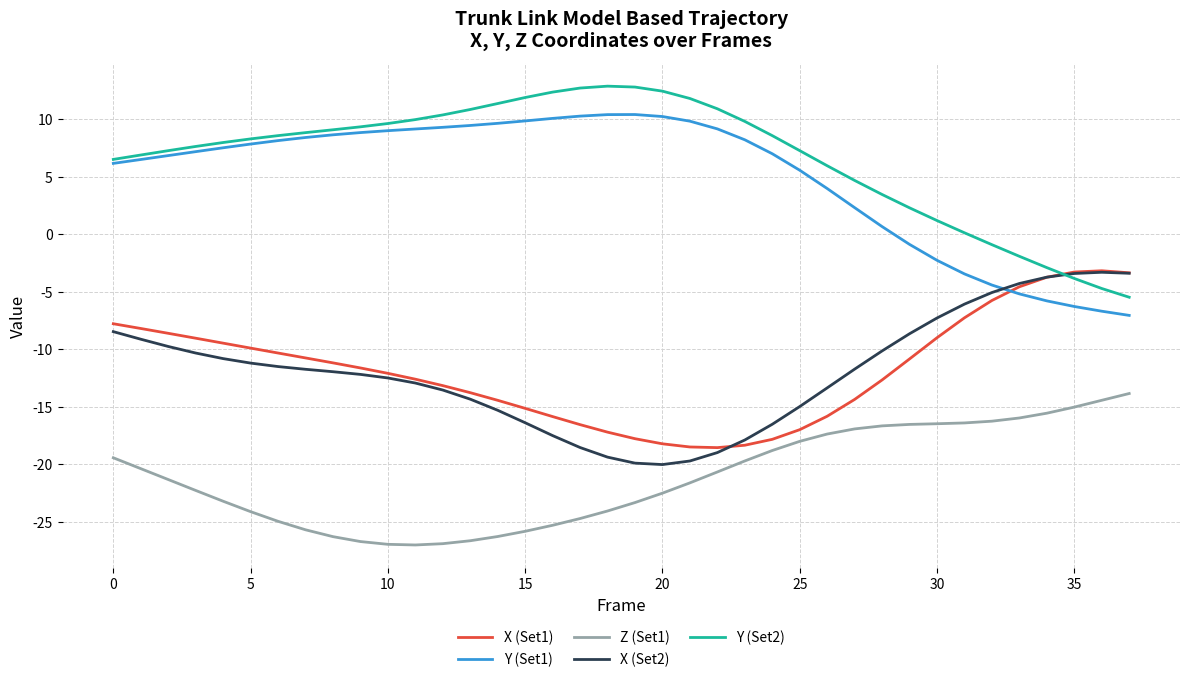

True or false: Z (Set1) and X (Set2) cross at least once.

False